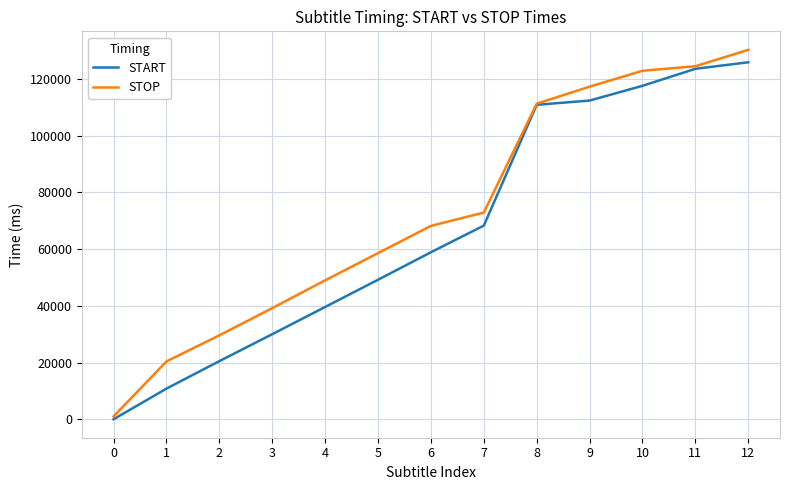

Is it true that STOP equals 111300 at 8?

True